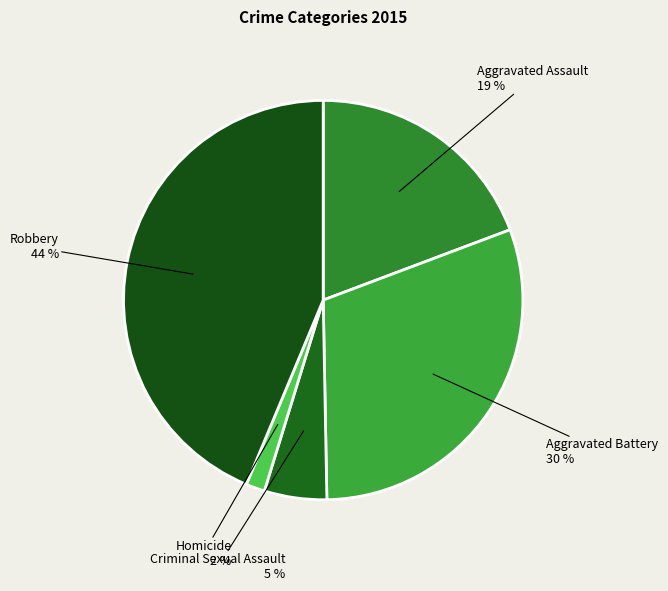

What is the largest slice in the pie chart?

Robbery